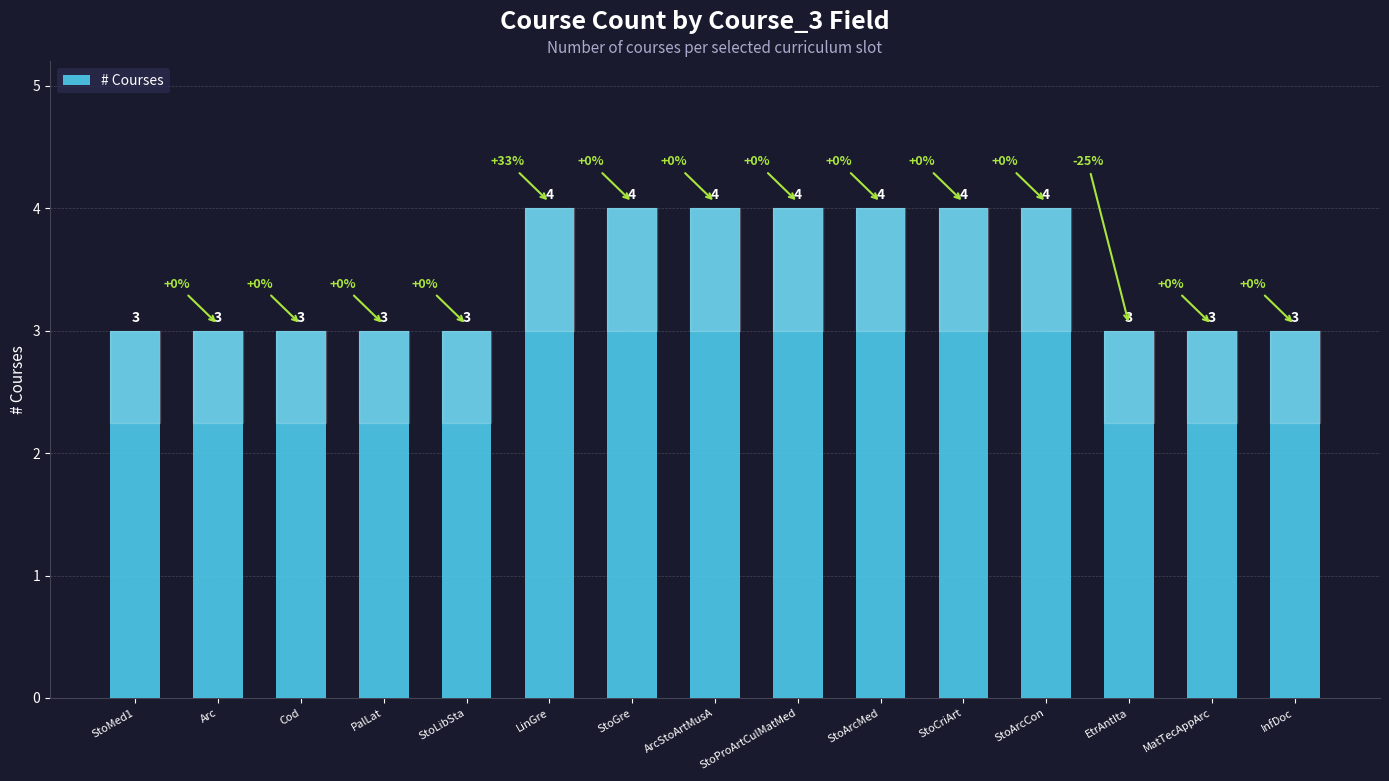

Reading left to right, list all the values displayed in this chart.

StoMed1=3	Arc=3	Cod=3	PalLat=3	StoLibSta=3	LinGre=4	StoGre=4	ArcStoArtMusA=4	StoProArtCulMatMed=4	StoArcMed=4	StoCriArt=4	StoArcCon=4	EtrAntIta=3	MatTecAppArc=3	InfDoc=3